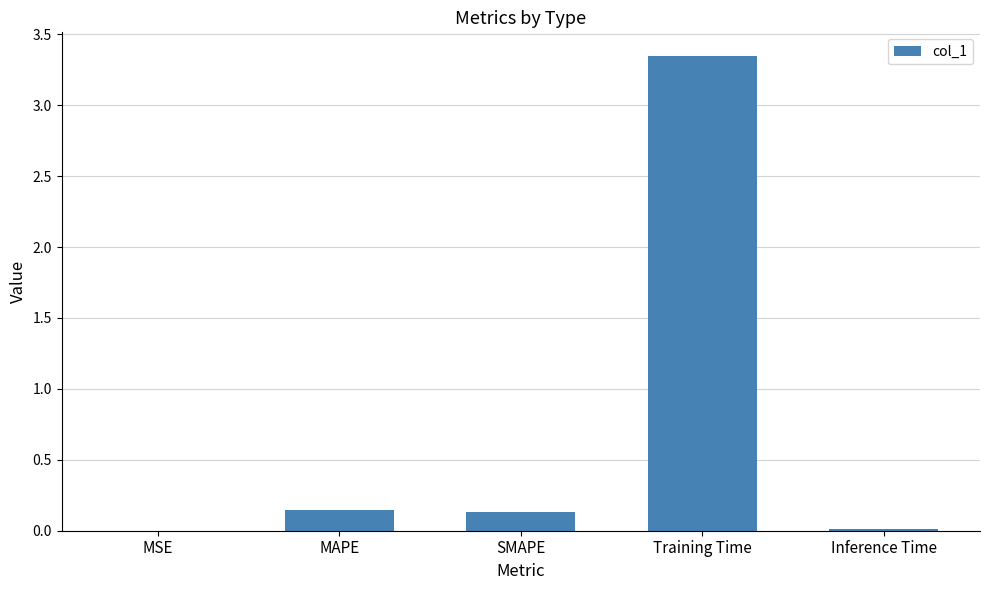

Are the bars horizontal?

No